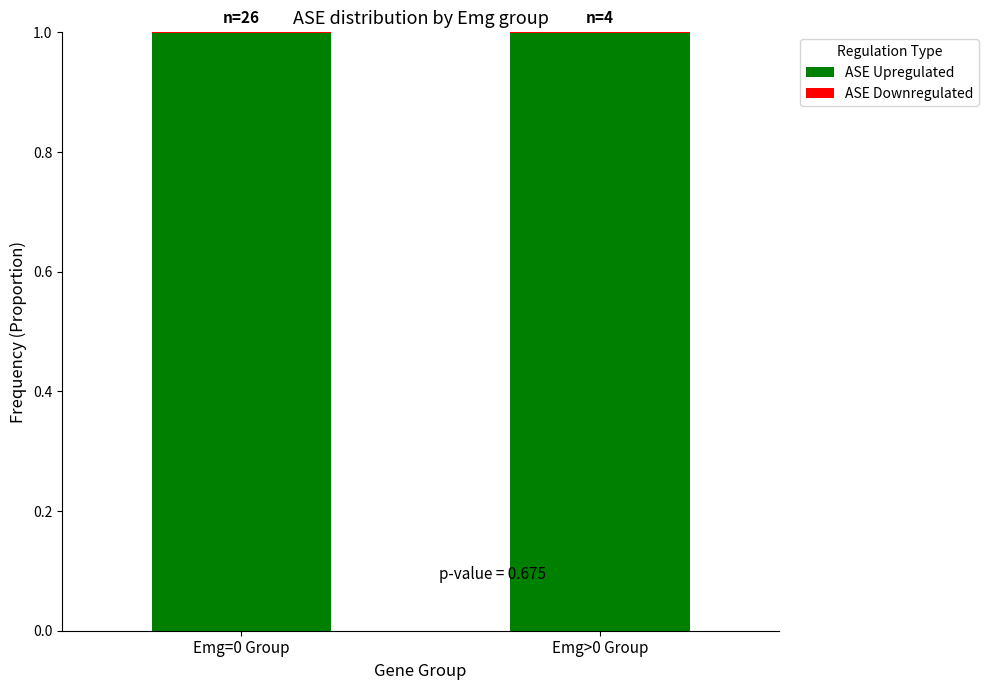

What is the highest value of the ASE Upregulated series?

1.0